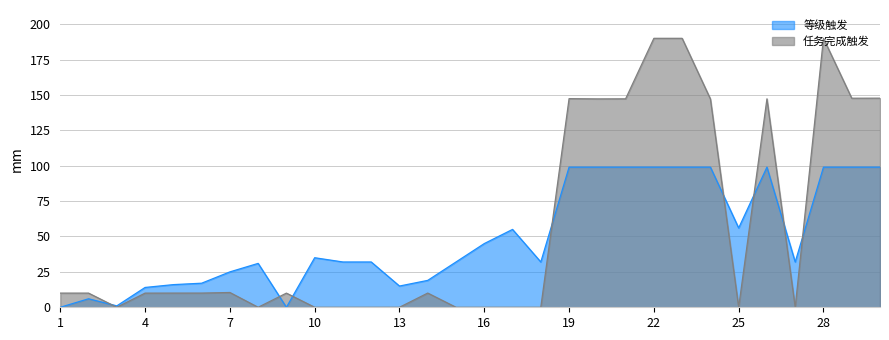

List the labels in order of value, smallest first.

1, 9, 3, 2, 4, 13, 5, 6, 14, 7, 8, 11, 12, 15, 18, 27, 10, 16, 17, 25, 19, 20, 21, 22, 23, 24, 26, 28, 29, 30